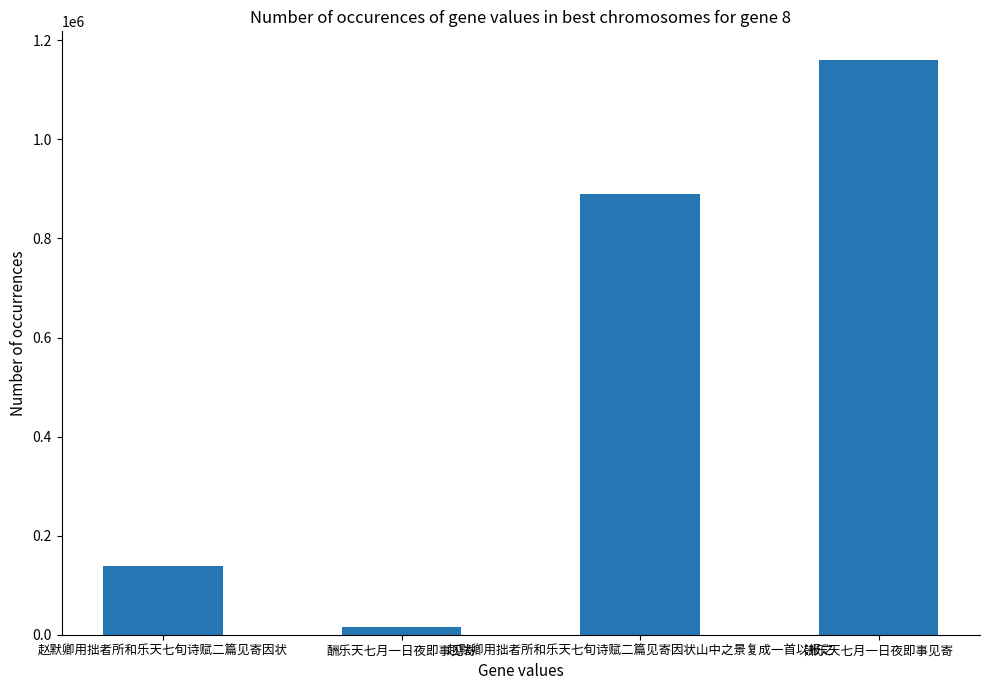

Reading left to right, extract all data points from this chart.

139359	14774	889281	1160181